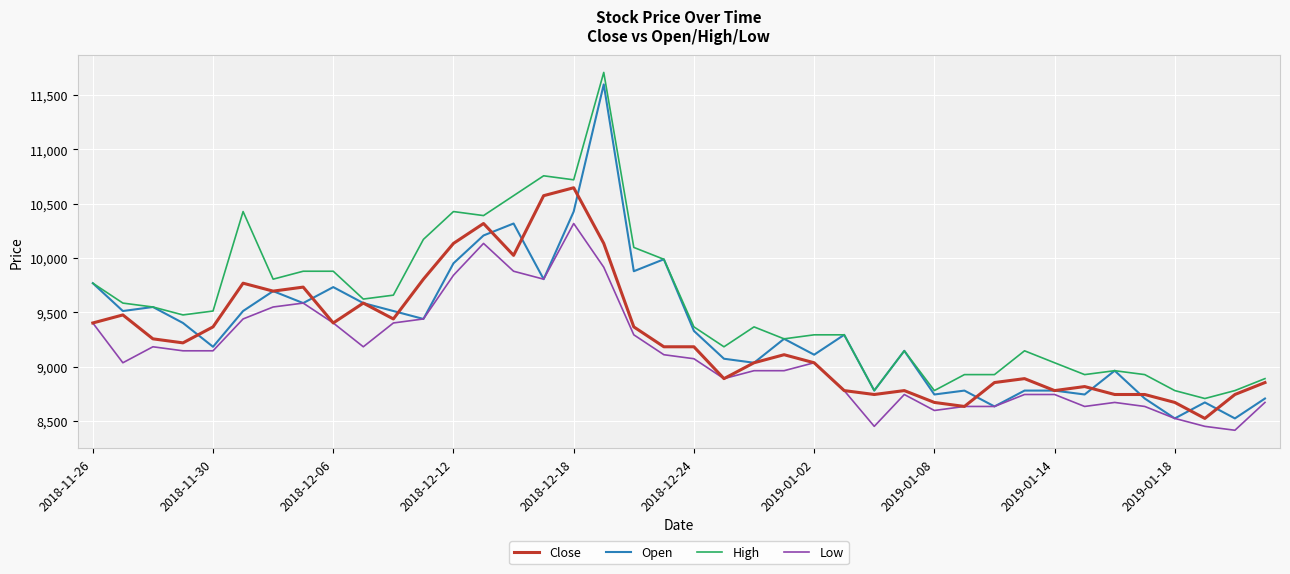

List the series in order of their peak value, lowest first.

Low, Close, Open, High